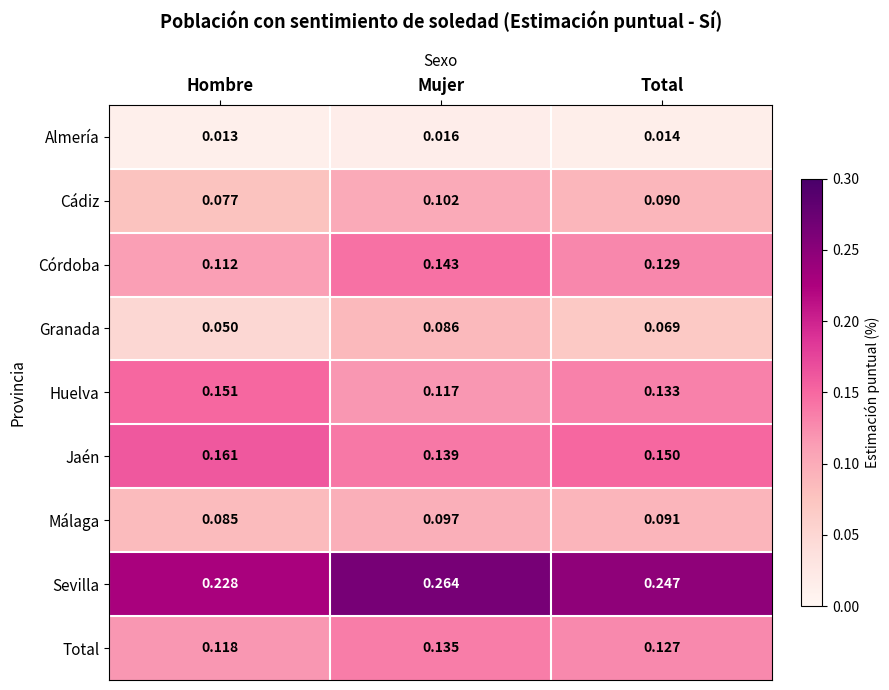

At Hombre, list the series in order from largest to smallest.

Sevilla, Jaén, Huelva, Total, Córdoba, Málaga, Cádiz, Granada, Almería